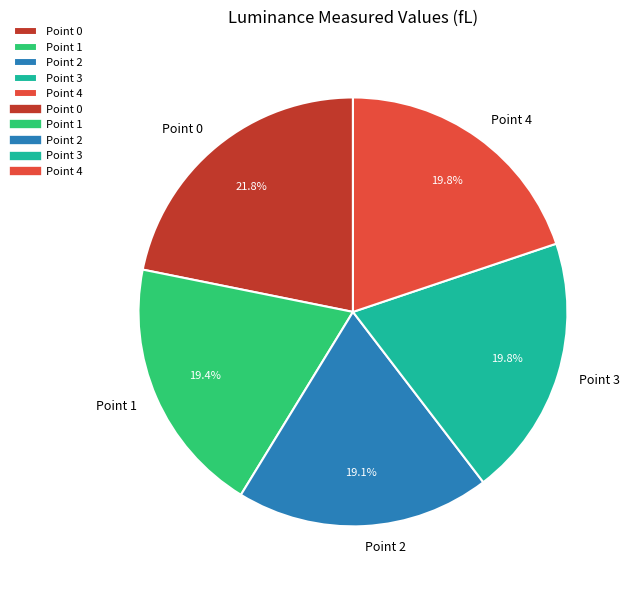

To the nearest percent, what is the combined percentage of Point 2 and Point 3?

39%